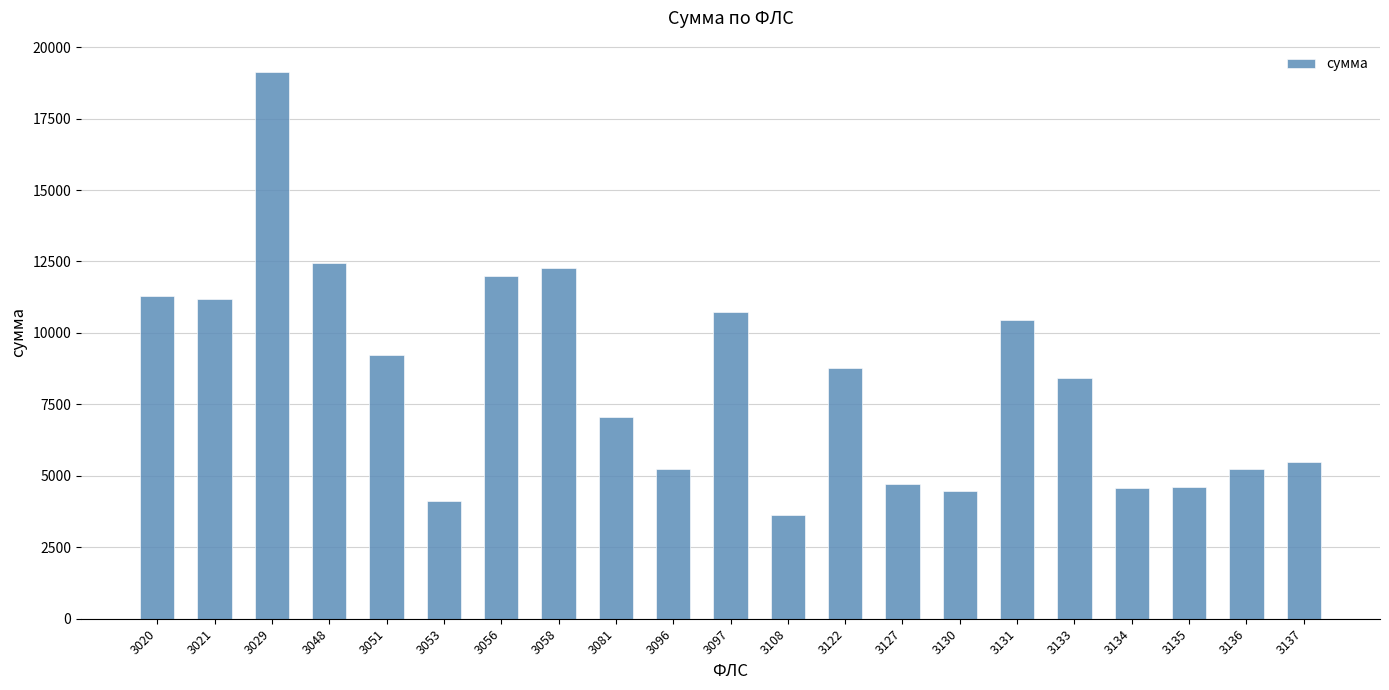

Which label corresponds to the smallest value in the chart?

3108